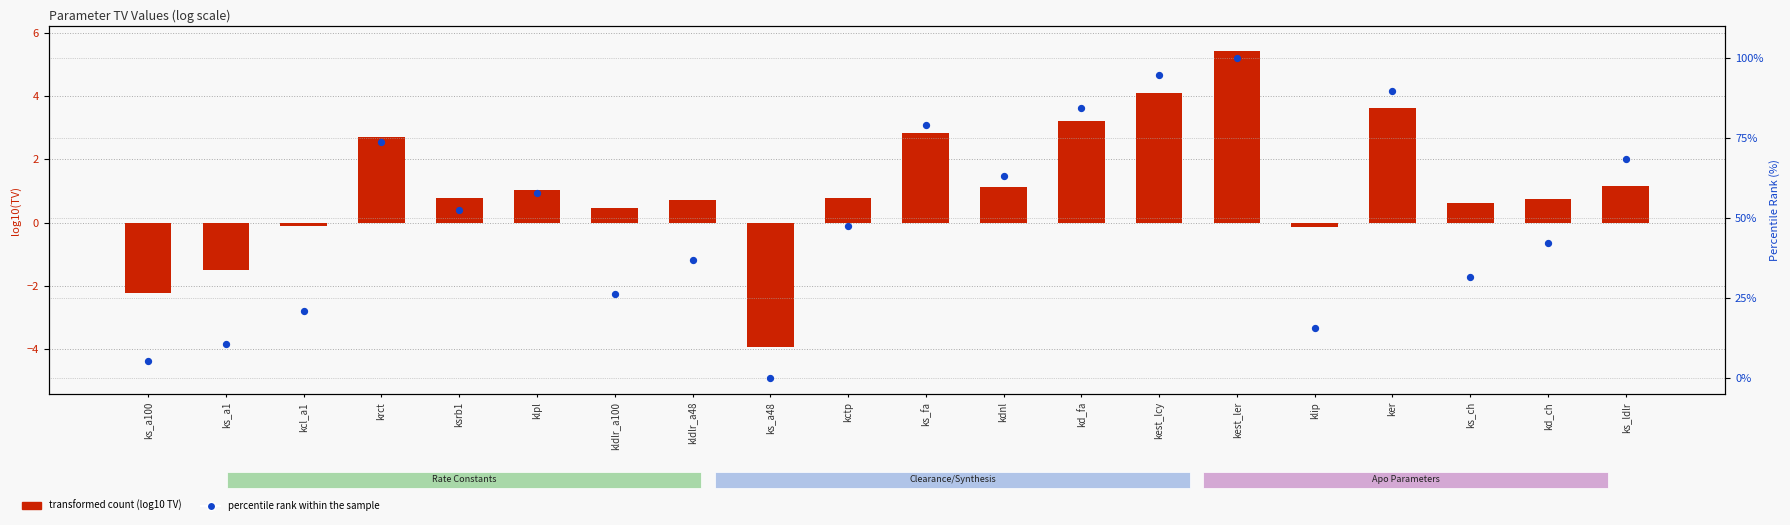

Which series has the widest spread of Y values?

percentile rank within the sample